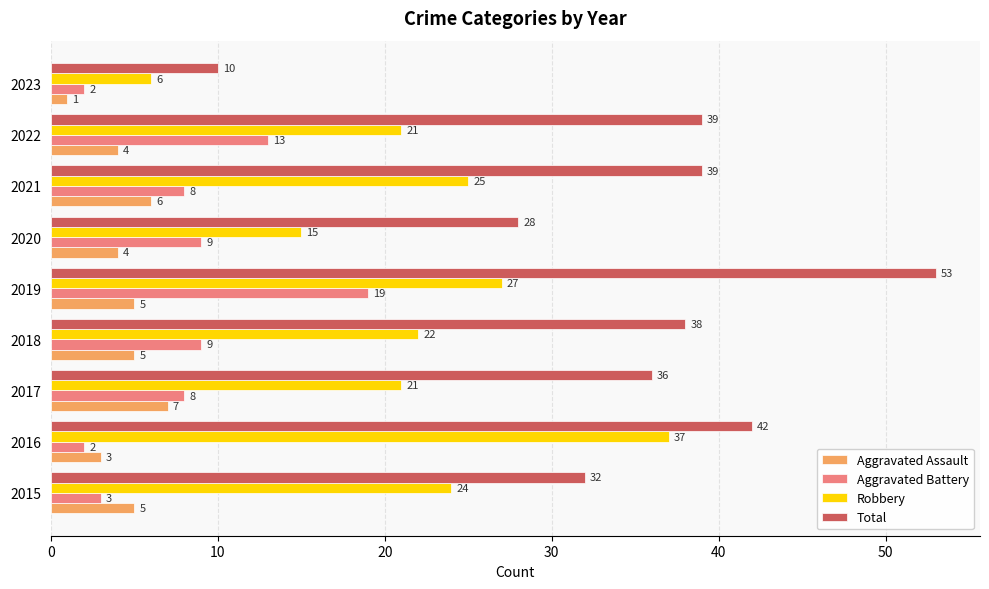

Where is Total nearest to the value 31?

2015